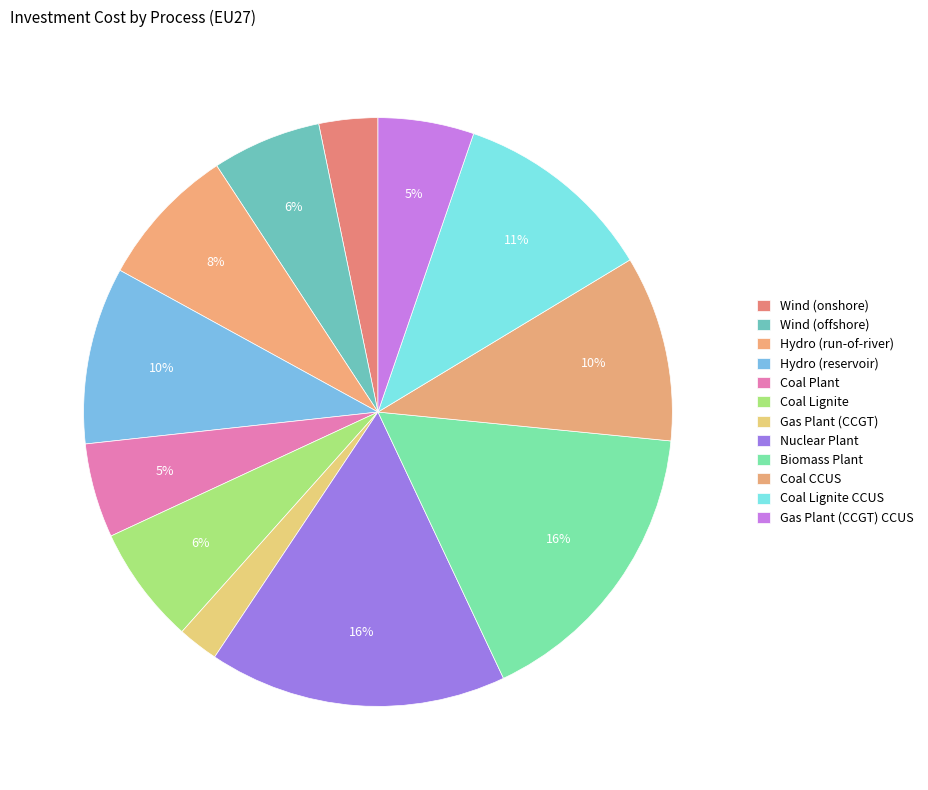

True or false: Coal CCUS accounts for 3% of the total.

False